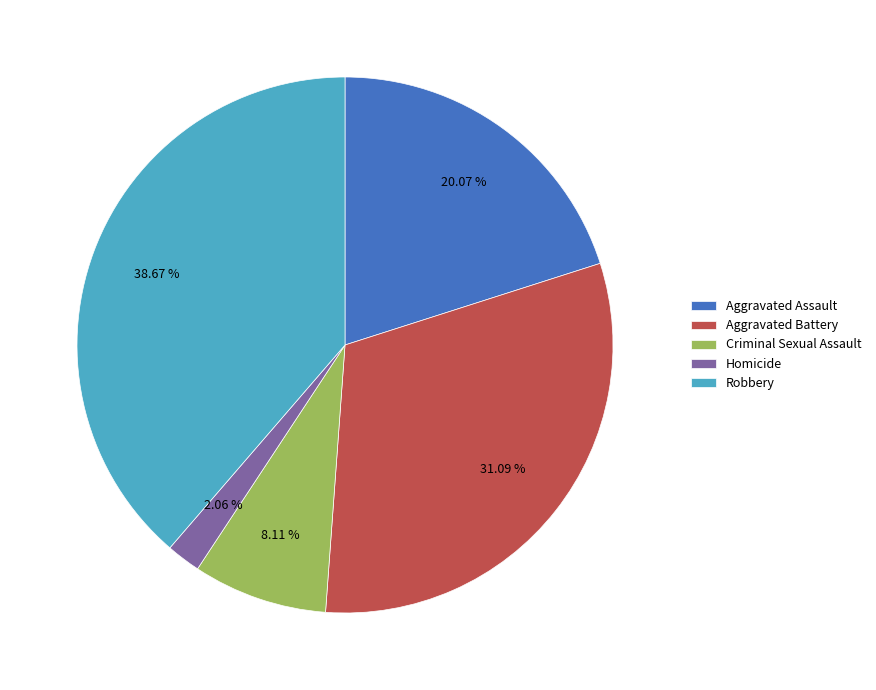

Is it true that Homicide is 2% of the pie?

True